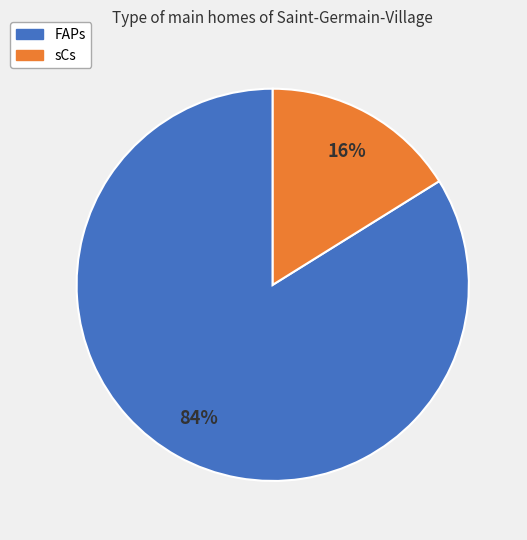

To the nearest percent, what is the difference between the largest and smallest slice percentages?

68%